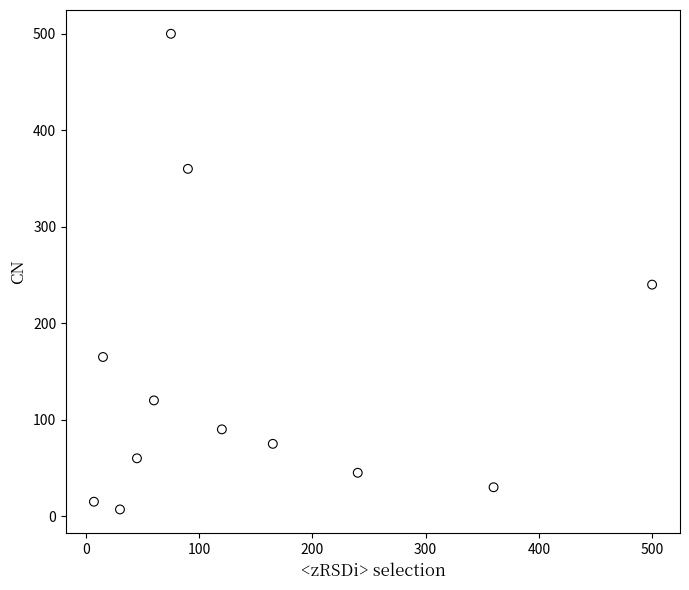

What Y value in the scatter plot is closest to 253?

240